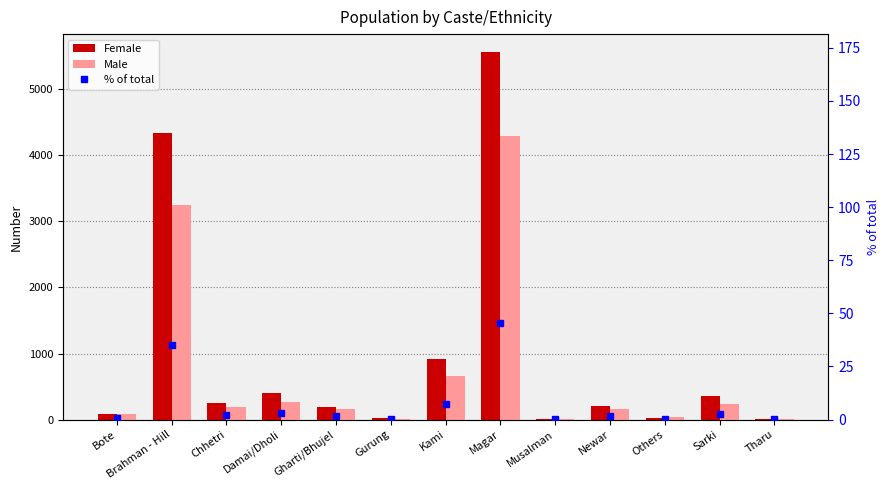

Are the bars horizontal?

No